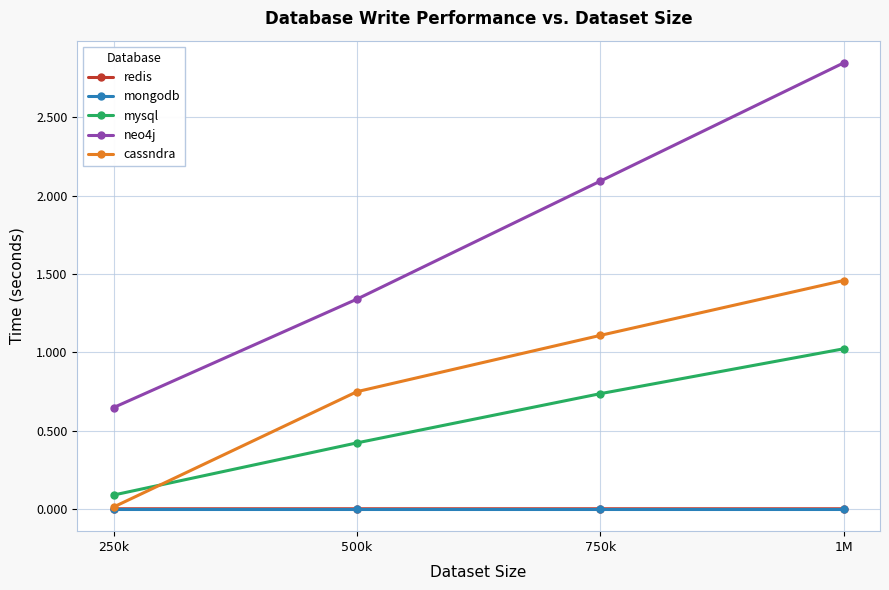

What is the average value of the neo4j series?

1.7